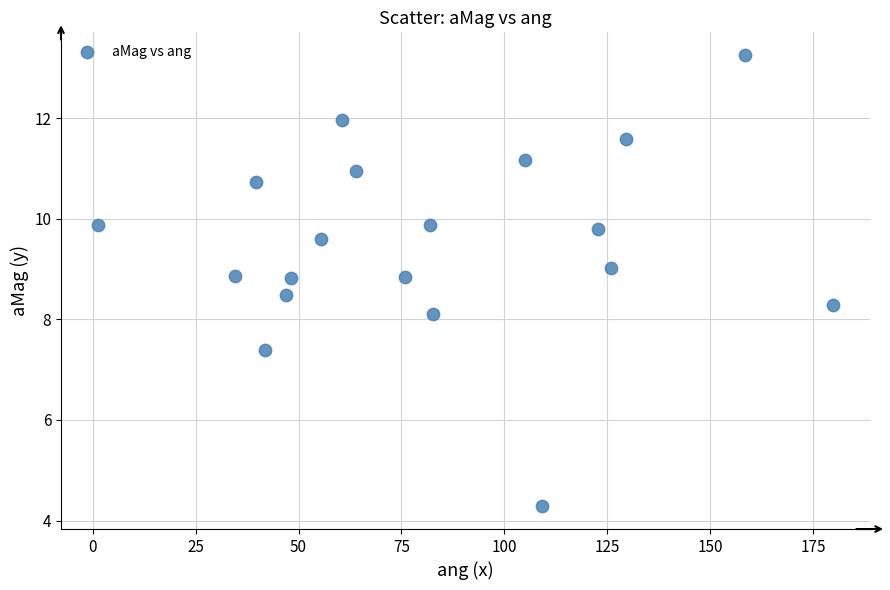

What Y value in the scatter plot is closest to 8?

8.1